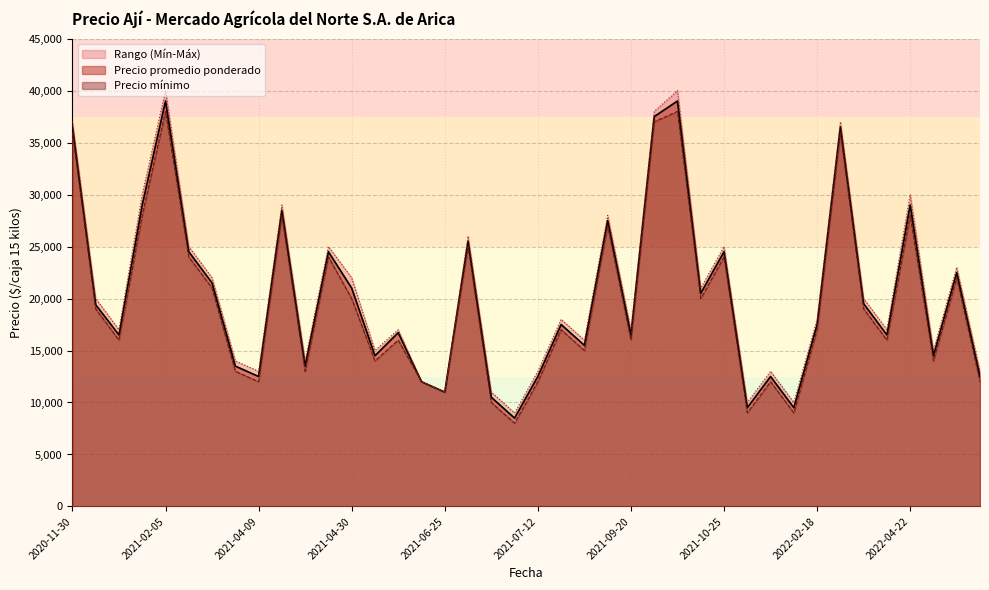

What is the average value of the Precio promedio ponderado series?

20240